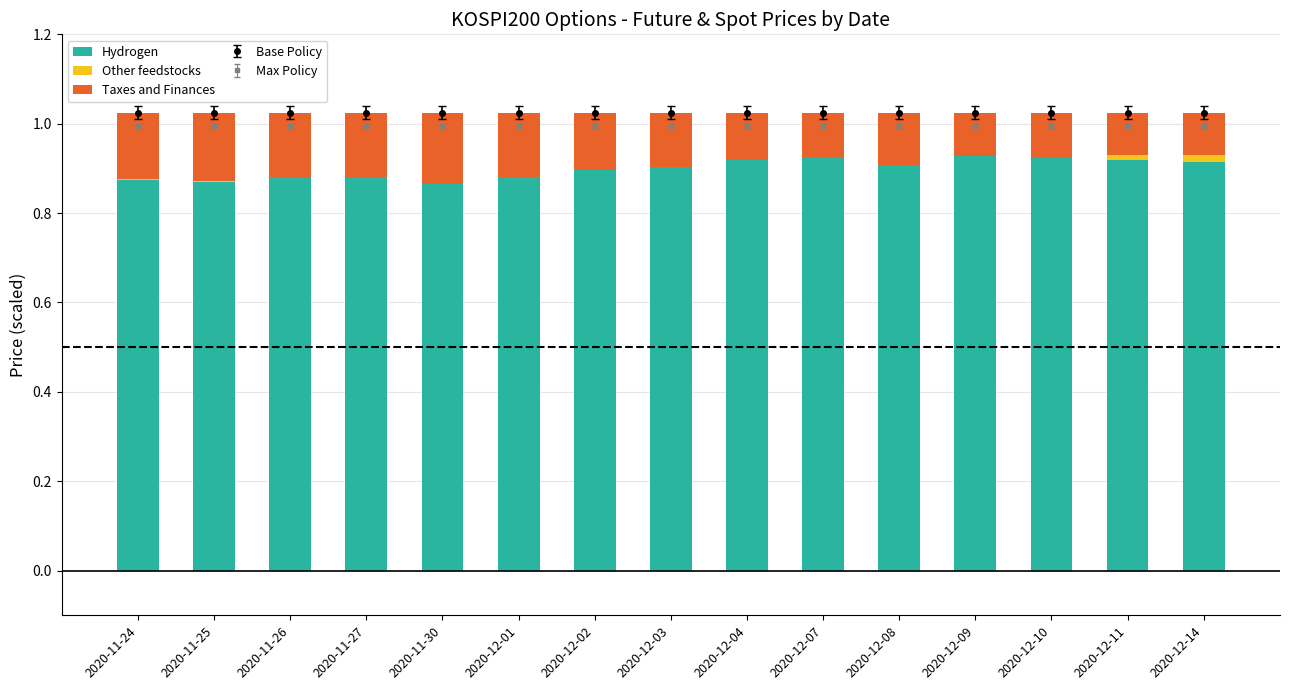

What is the label of the 10th bar from the right?

2020-12-01